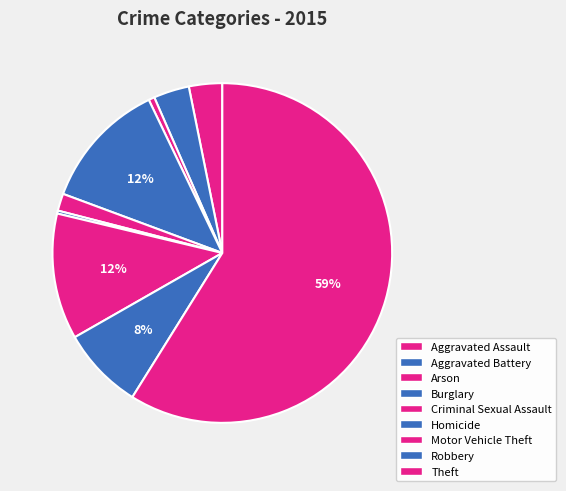

Is Theft the majority of the pie?

Yes